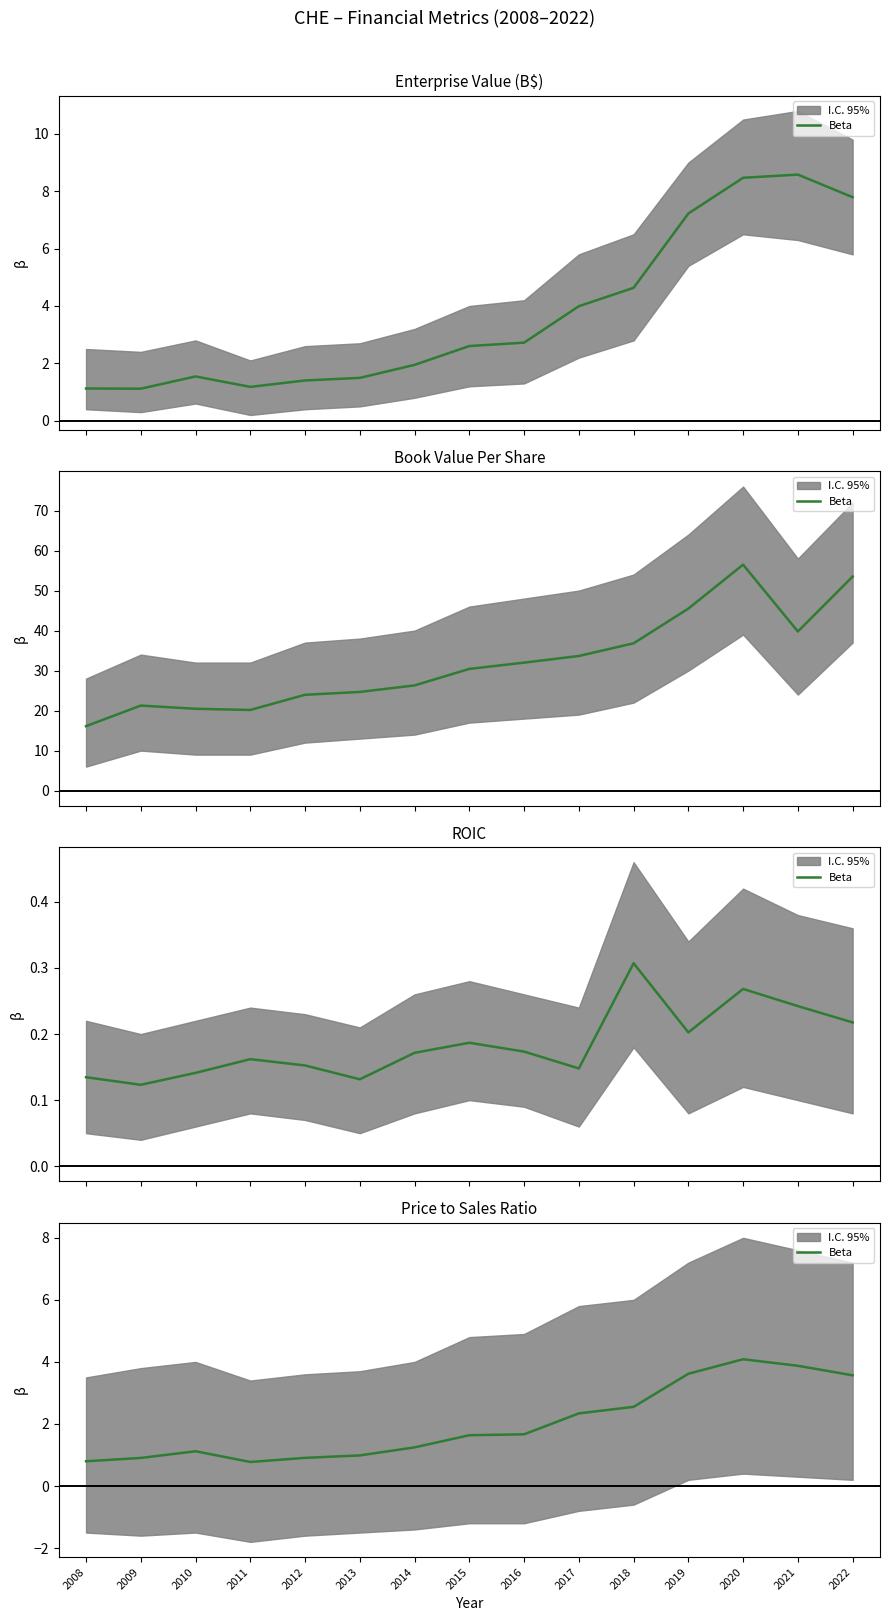

List the labels in order of value, smallest first.

2011, 2008, 2009, 2012, 2013, 2010, 2014, 2015, 2016, 2017, 2018, 2022, 2019, 2021, 2020